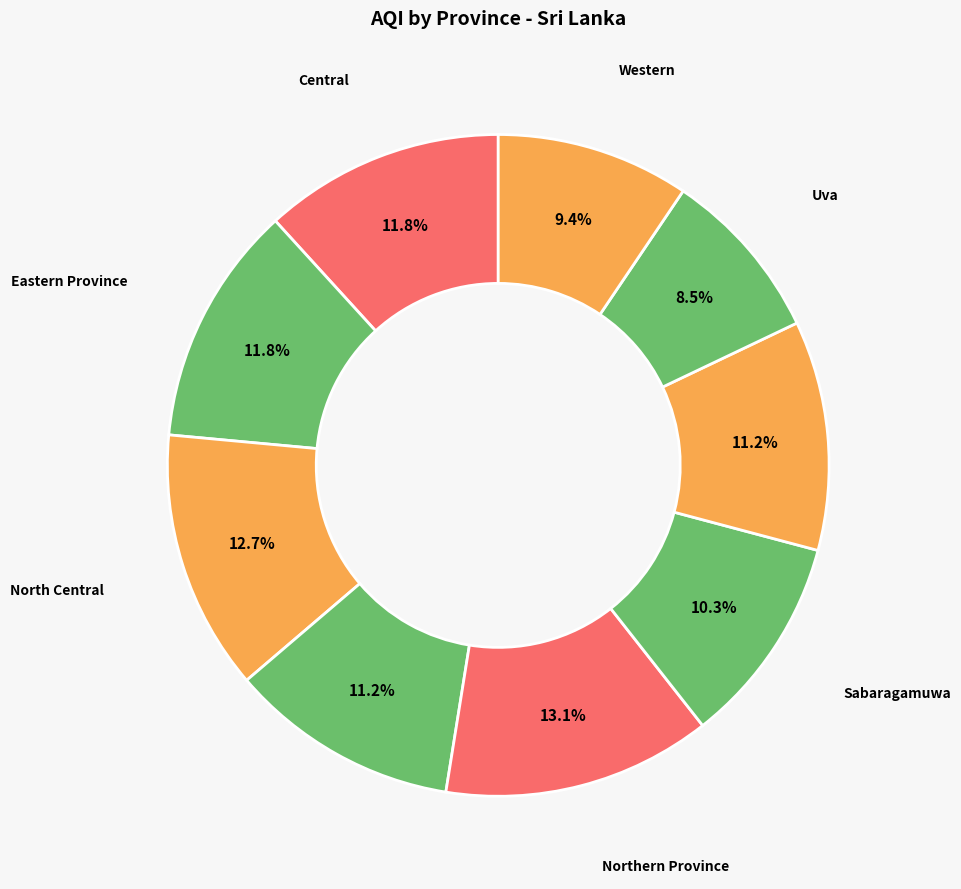

How many slices are in this pie chart?

9